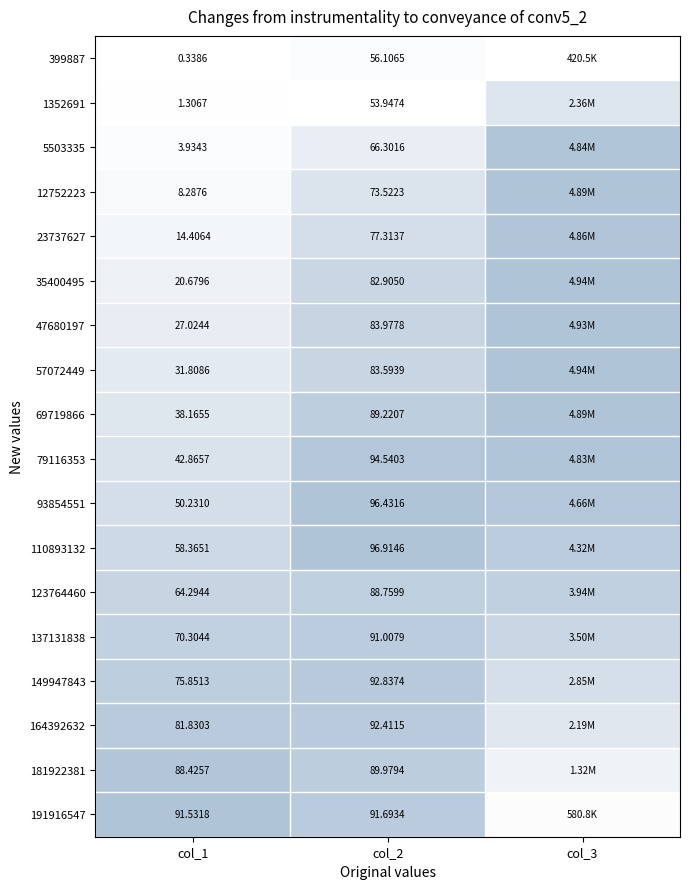

Is the value of 5503335 at col_2 greater than the value of 191916547 at col_2?

No